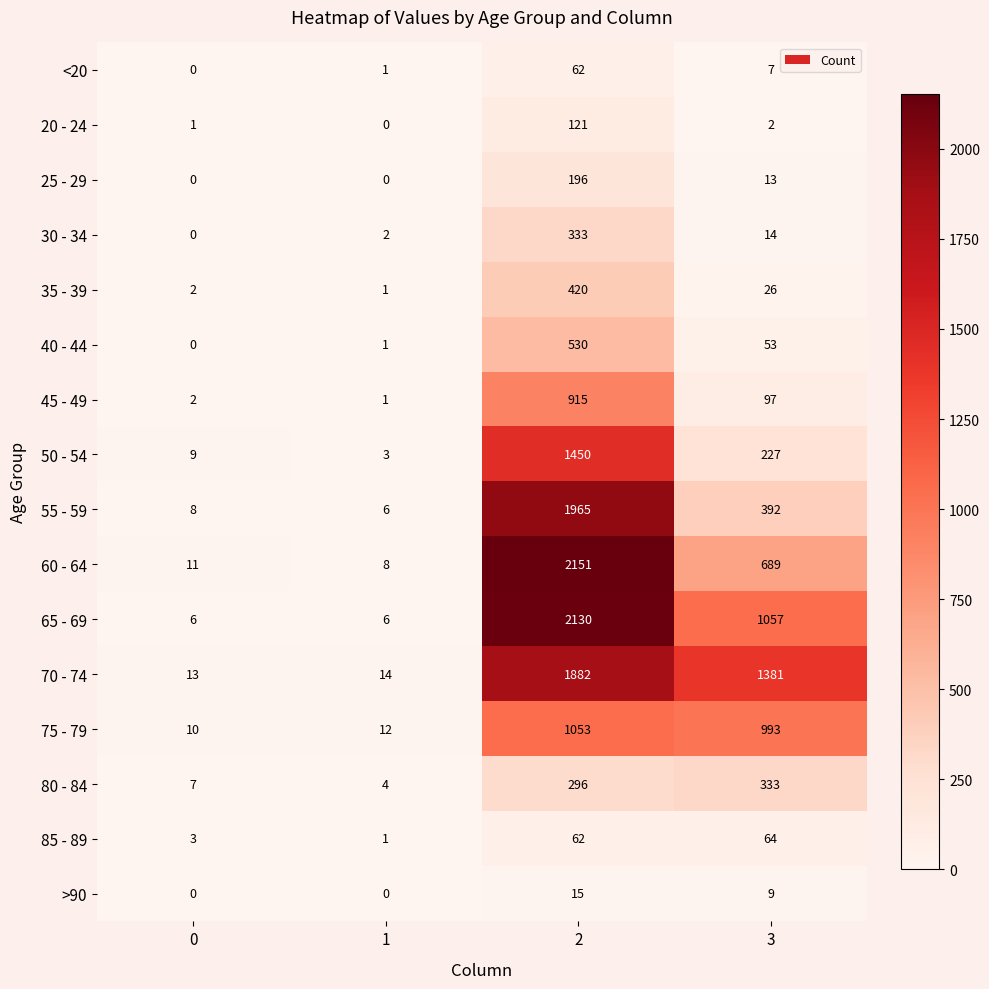

List the labels in order of 70 - 74 value, largest first.

2, 3, 1, 0